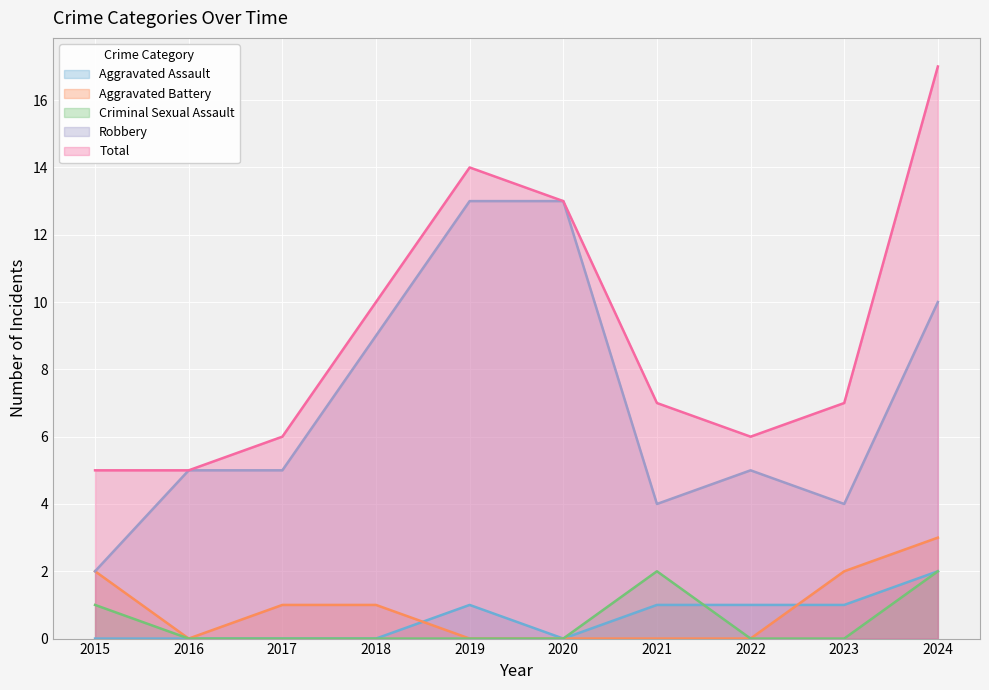

At which label does Aggravated Battery reach its peak?

2024